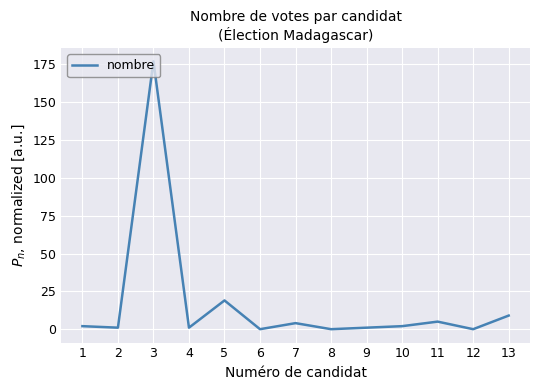

Reading right to left, transcribe all the data shown in this chart.

13=9	12=0	11=5	10=2	9=1	8=0	7=4	6=0	5=19	4=1	3=177	2=1	1=2